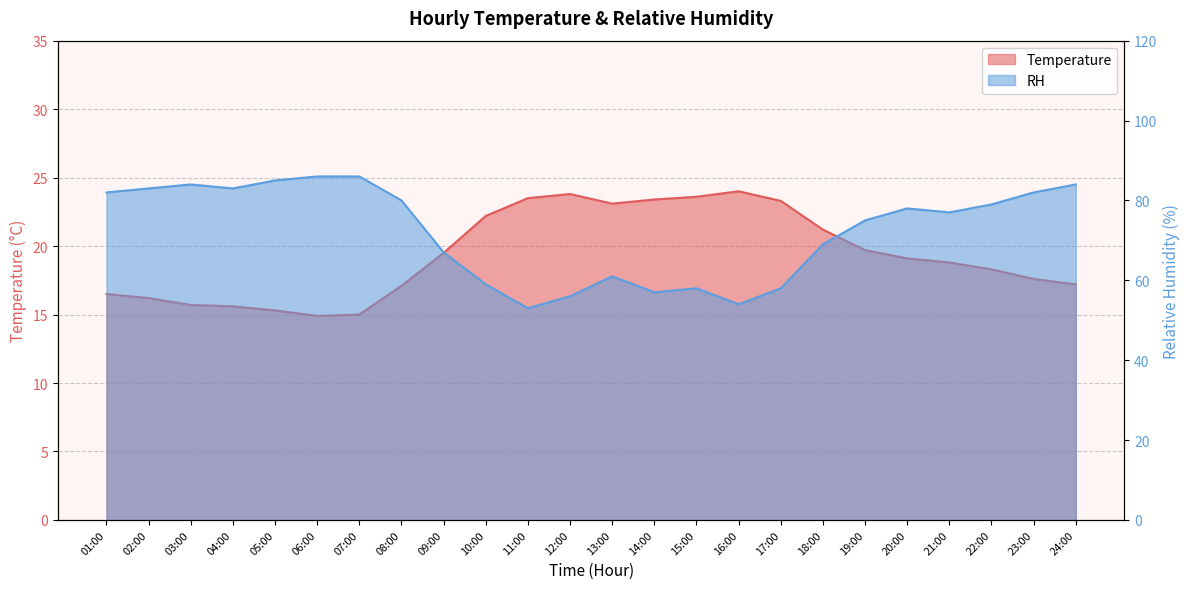

What is the total value across all series at 03:00?

99.7